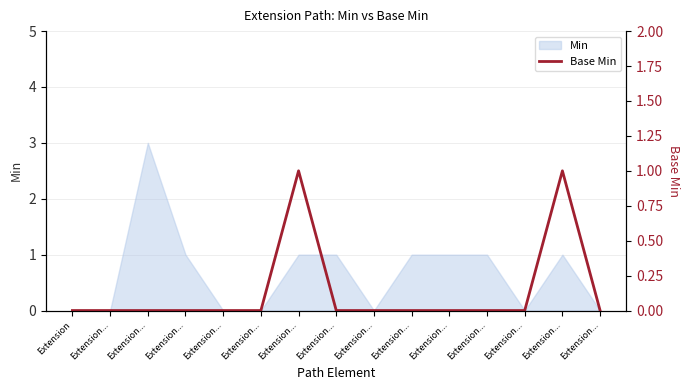

True or false: the data shows 0 at Extension....

False